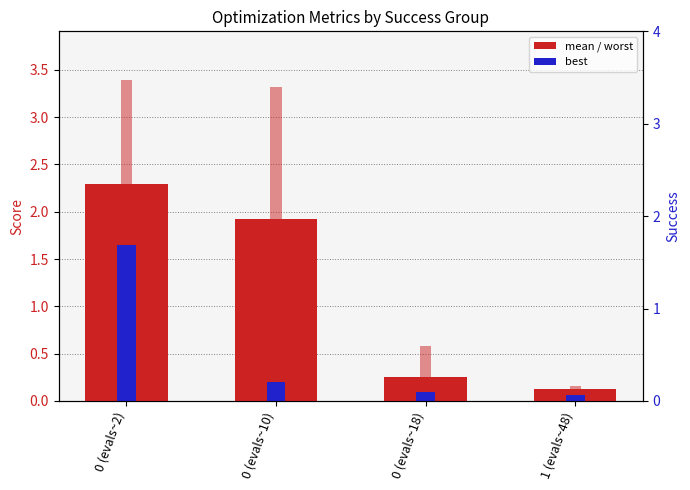

Rank the series at 1 (evals~48) from highest to lowest value.

worst, mean, best